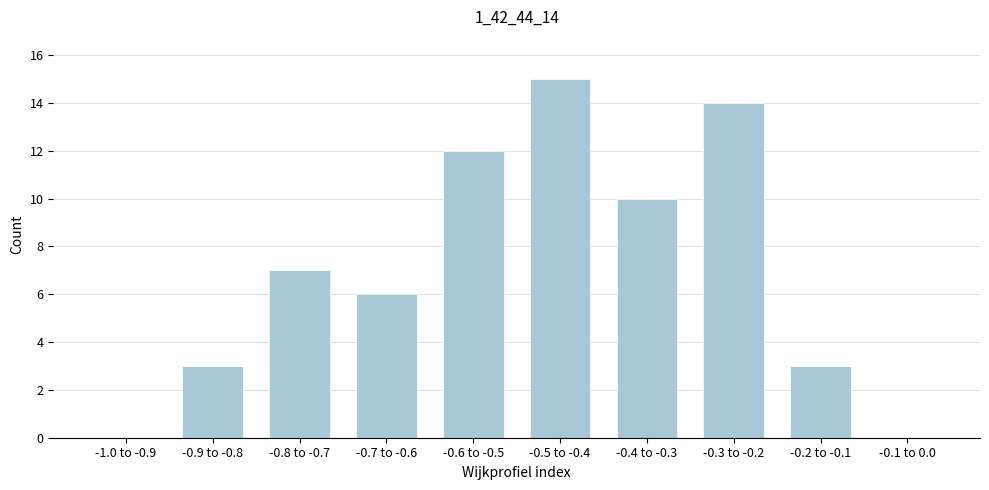

Reading left to right, extract all data points from this chart.

-1.0 to -0.9=0	-0.9 to -0.8=3	-0.8 to -0.7=7	-0.7 to -0.6=6	-0.6 to -0.5=12	-0.5 to -0.4=15	-0.4 to -0.3=10	-0.3 to -0.2=14	-0.2 to -0.1=3	-0.1 to 0.0=0